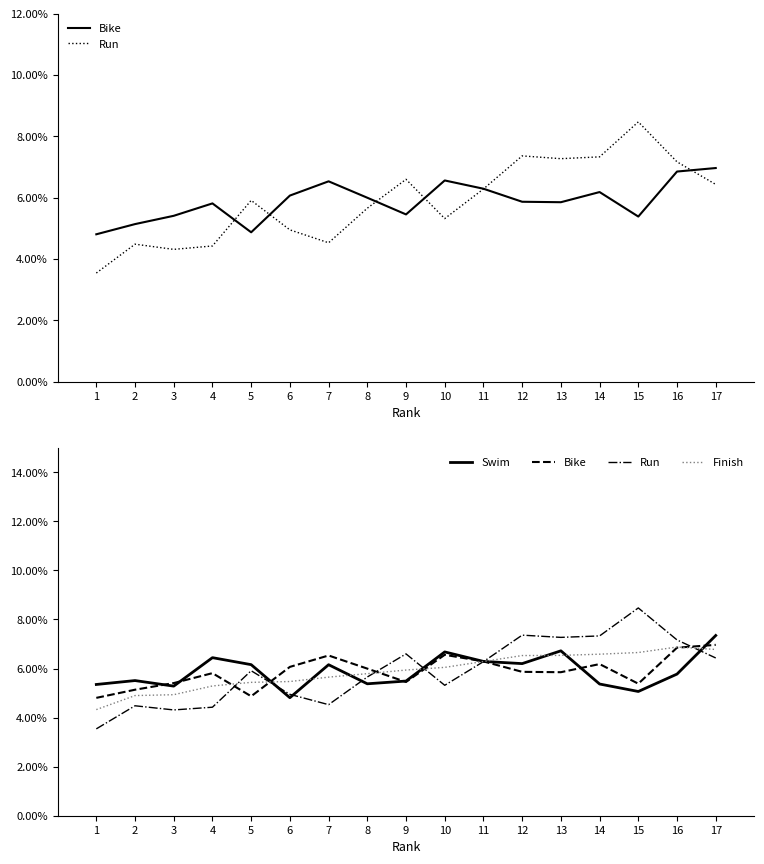

How many data points does each series have?

17